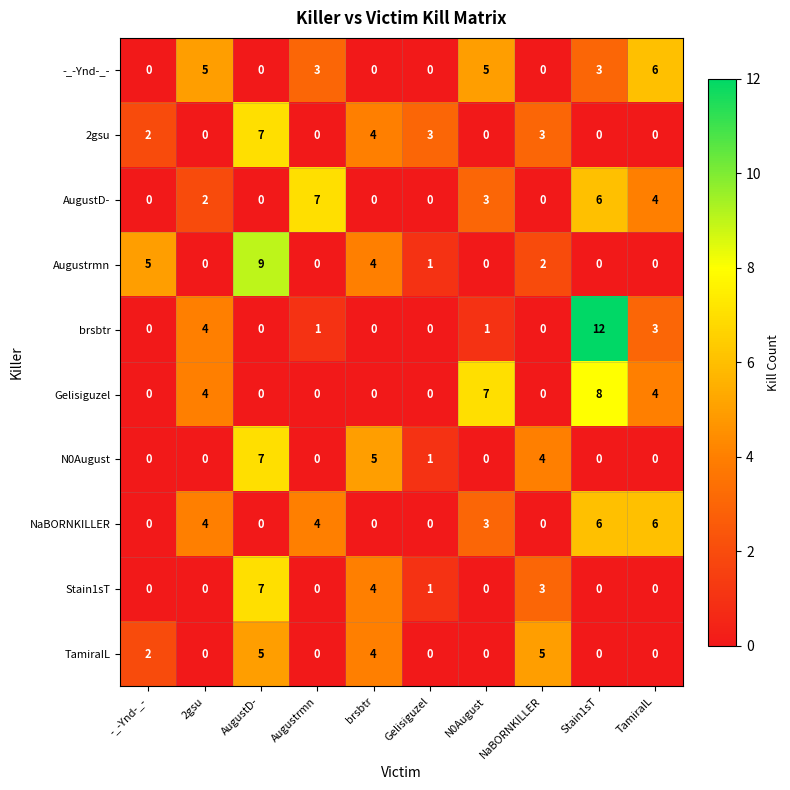

Where does the brsbtr series first go above 1?

2gsu